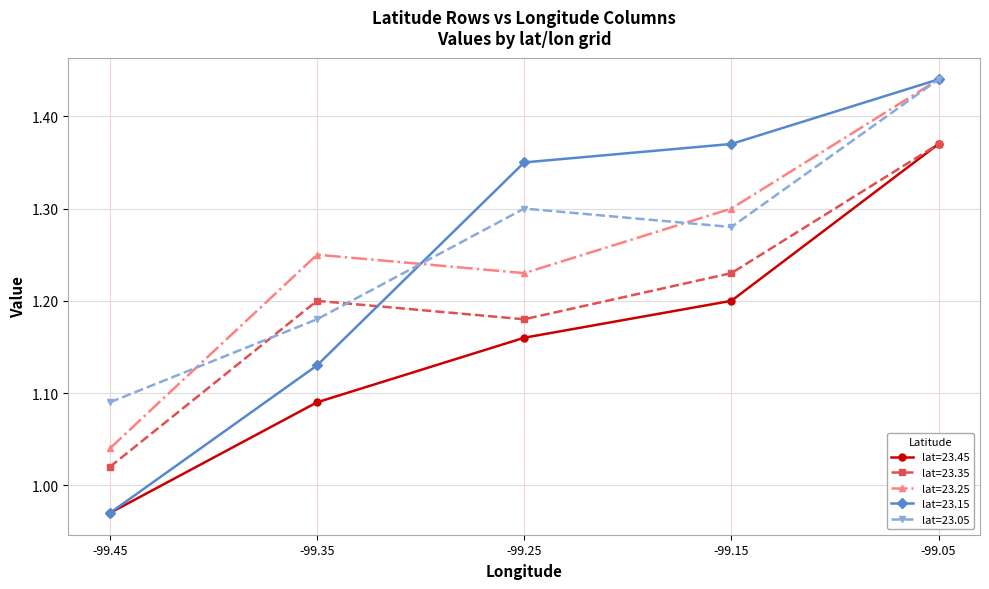

Is it true that lat=23.25 equals 0.4 at -99.45?

False